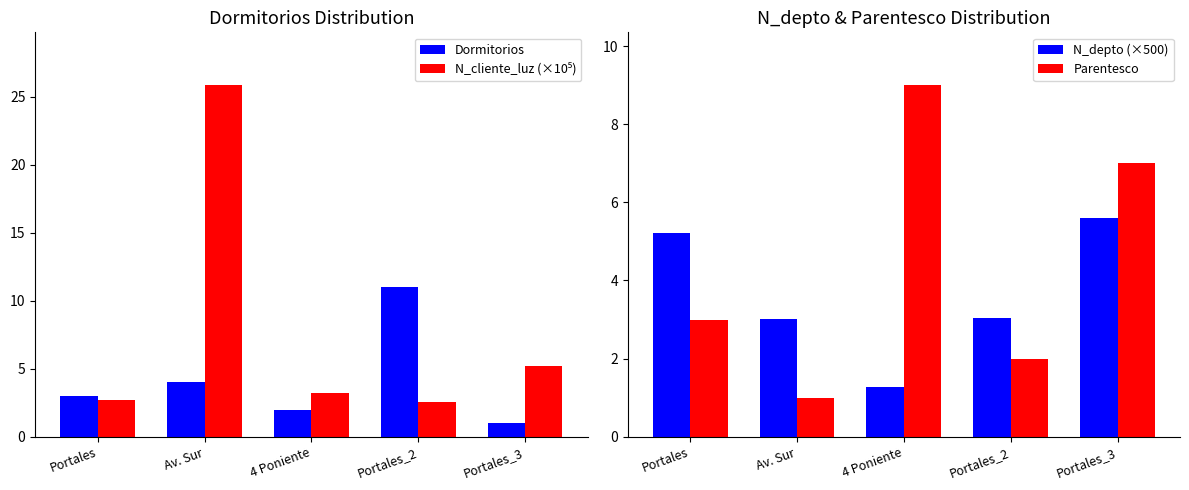

Reading right to left, transcribe all the data shown in this chart.

Dormitorios: 1.0	11.0	2.0	4.0	3.0
N_cliente_luz (×10⁵): 5.2	2.6	3.2	25.9	2.7
N_depto (×500): 5.6	3.0	1.3	3.0	5.2
Parentesco: 7.0	2.0	9.0	1.0	3.0